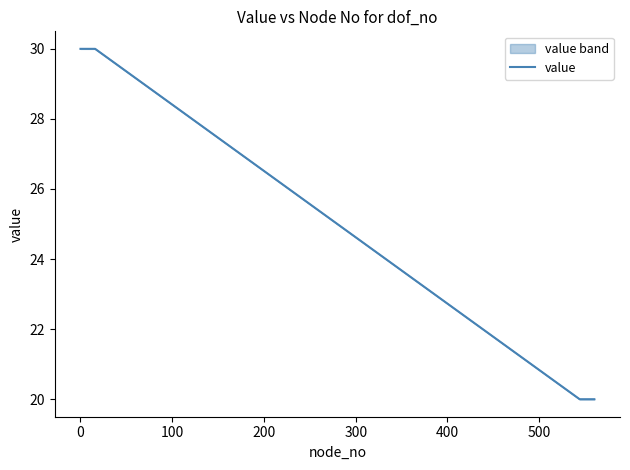

How many series are shown in this chart?

1